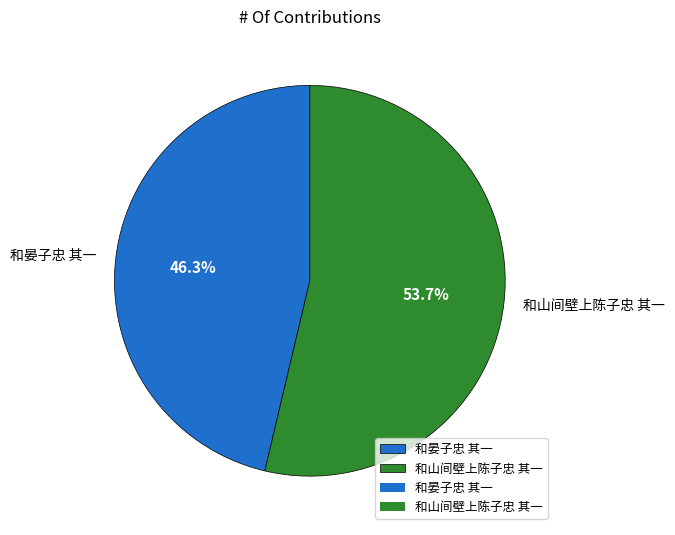

The 和山间壁上陈子忠 其一 slice represents 61% of the pie. True or false?

False